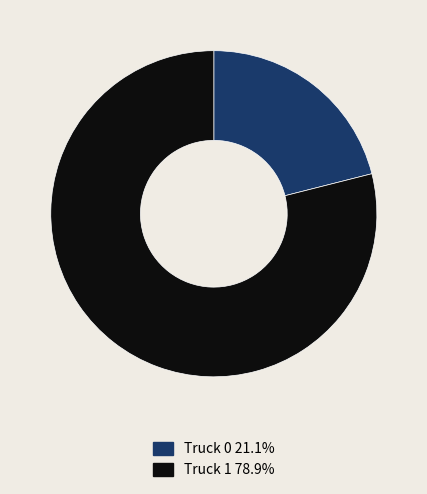

The Truck 1 slice represents 92% of the pie. True or false?

False